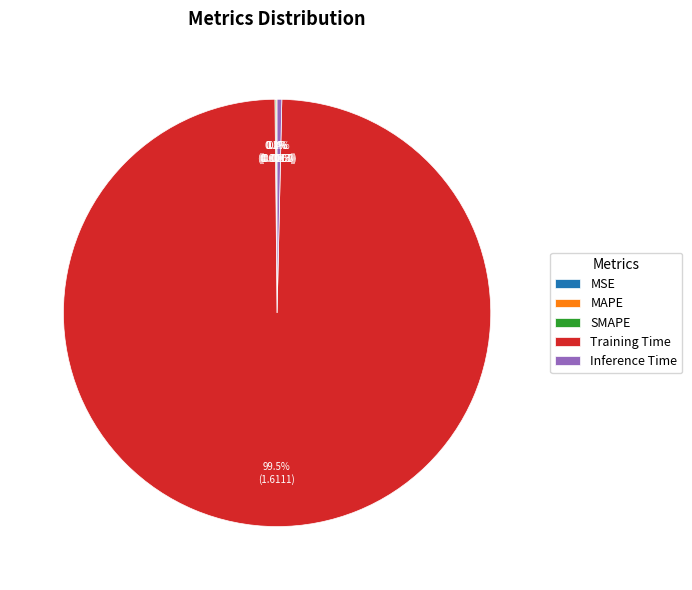

Is there any slice that represents more than half of the pie?

Yes